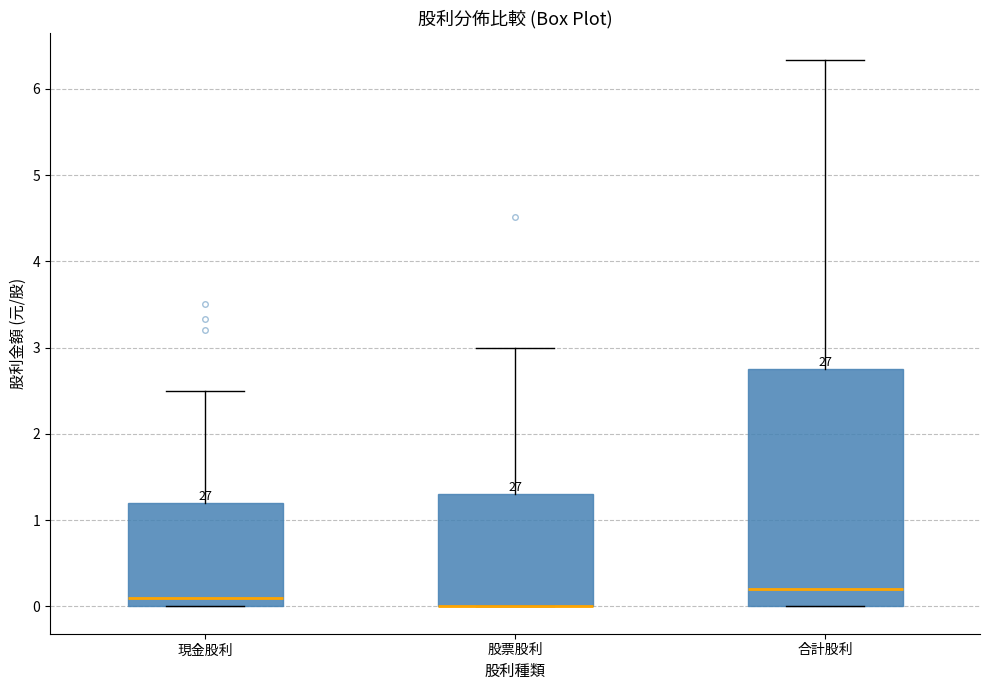

Which box is the tallest, from its lower edge to its upper edge?

合計股利